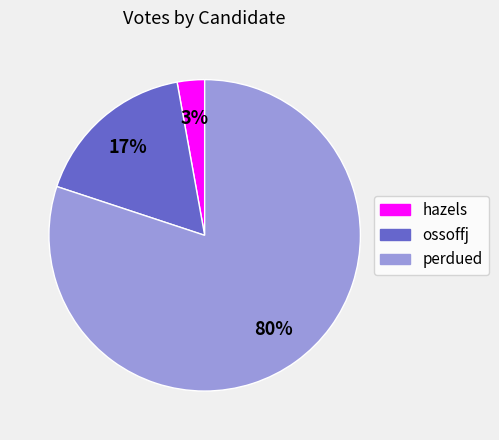

To the nearest percent, what is the difference between the ossoffj and perdued slice percentages?

63%